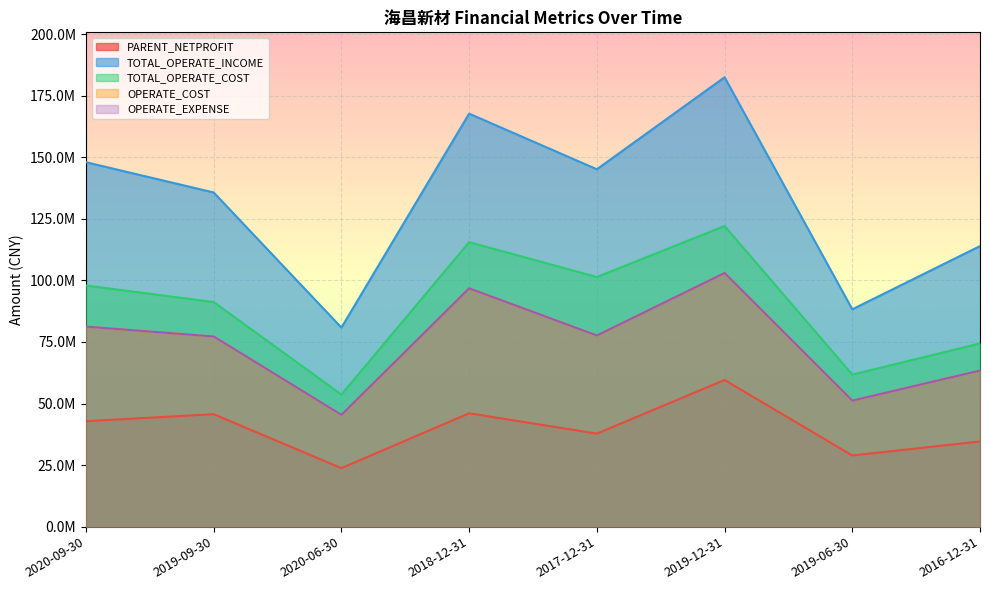

True or false: OPERATE_COST has more than 2 points higher than both neighbors.

False